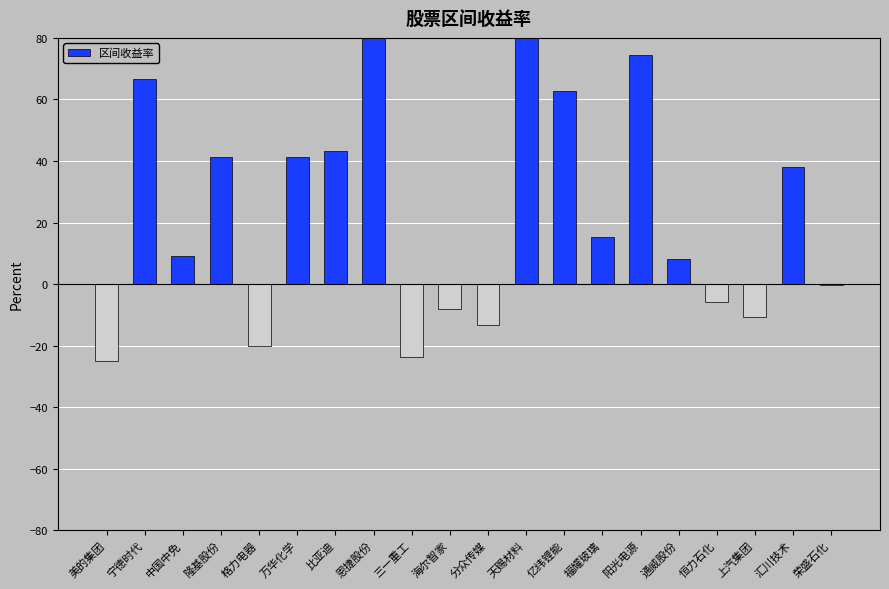

At which category does the chart reach its minimum across all series?

美的集团